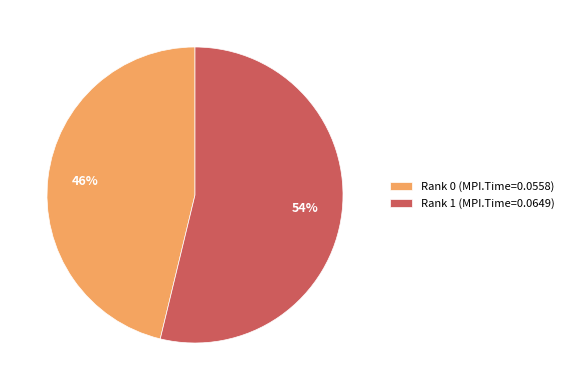

What percentage is the Rank 1 slice, to the nearest percent?

54%